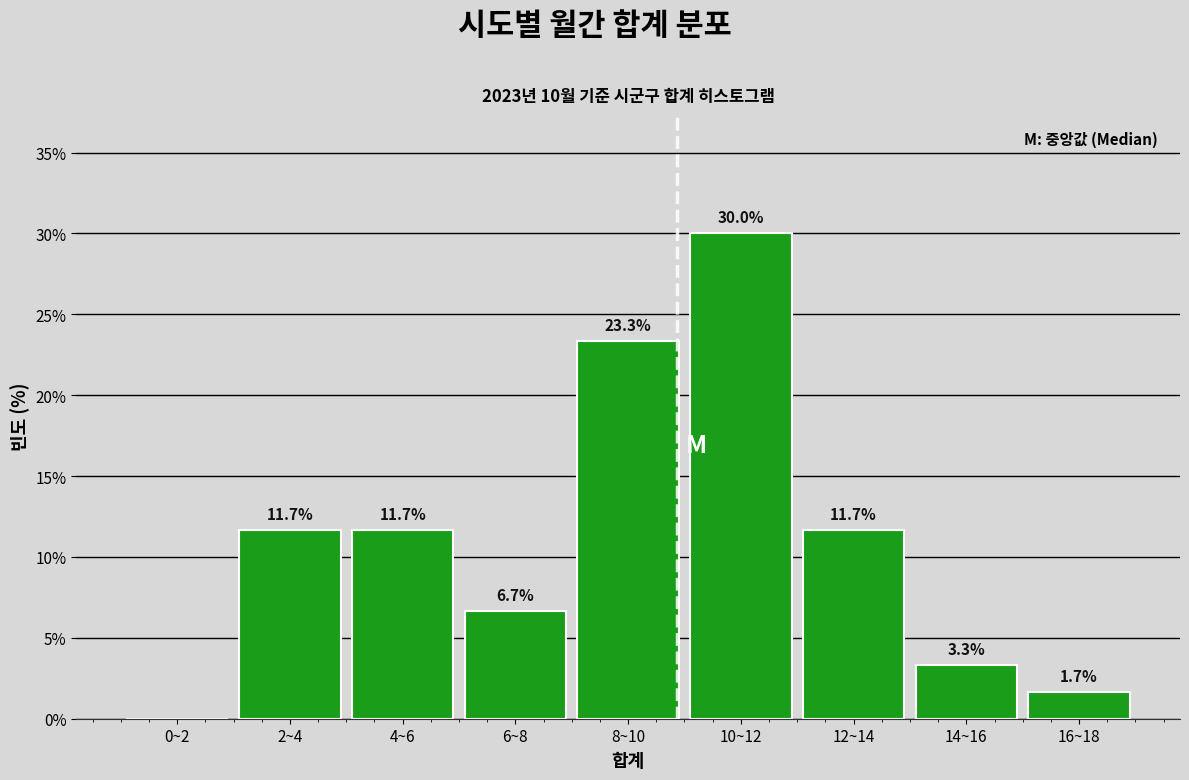

Reading right to left, list all the values displayed in this chart.

16~18=1.7	14~16=3.3	12~14=11.7	10~12=30.0	8~10=23.3	6~8=6.7	4~6=11.7	2~4=11.7	0~2=0.0